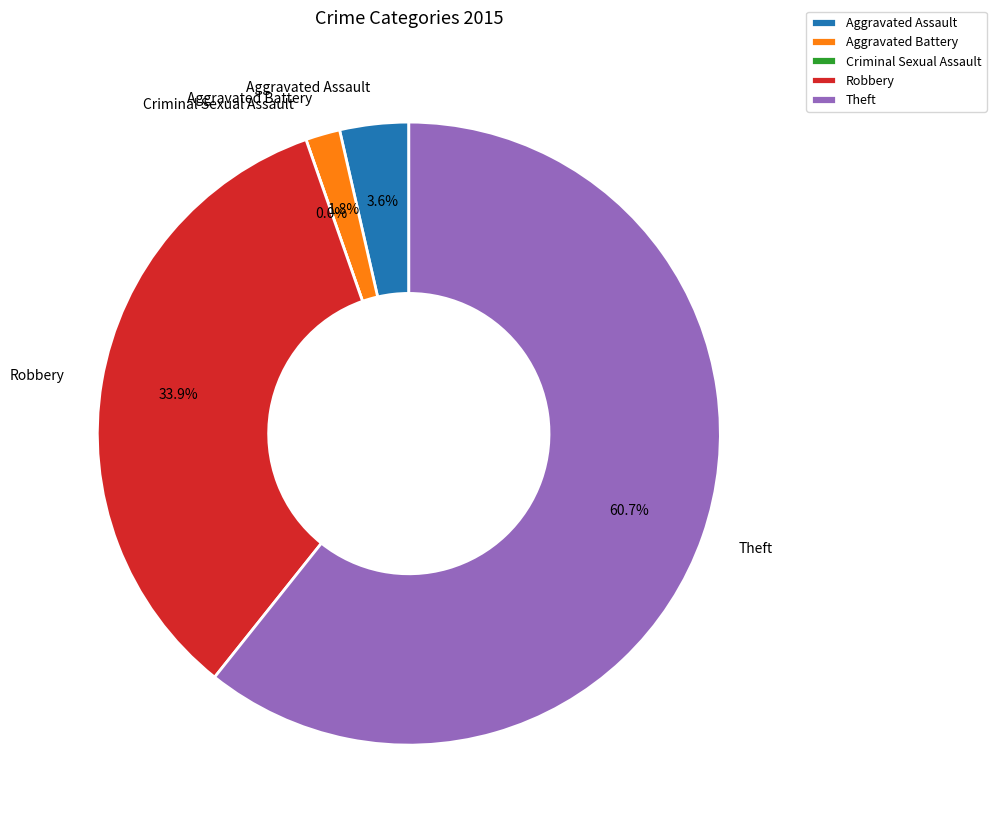

How many slices are in this pie chart?

5